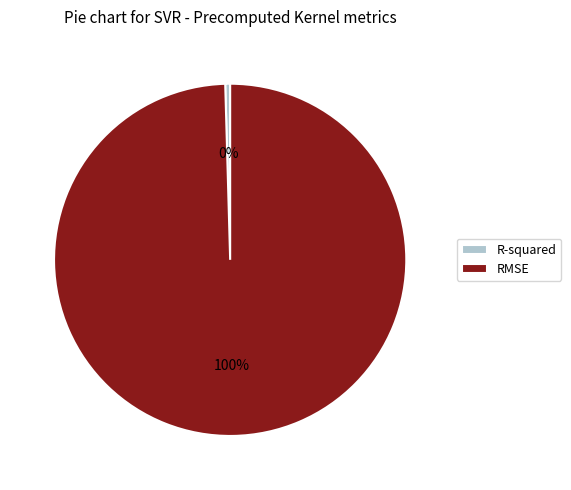

Do R-squared and RMSE together represent more than half of the pie?

Yes